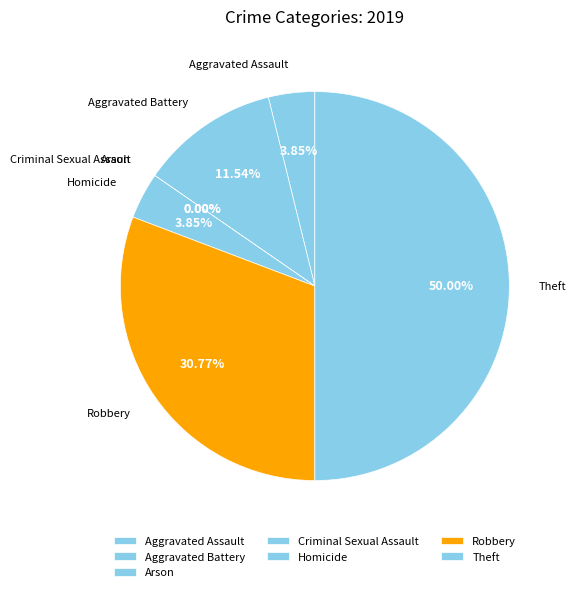

How many segments does this pie chart have?

7